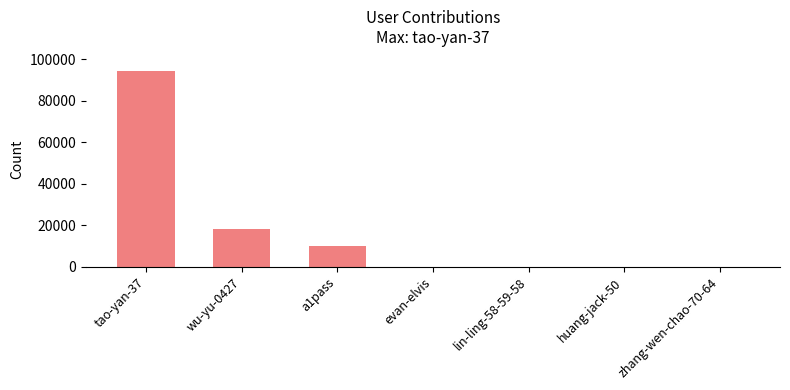

Where is the data nearest to the value 47304?

wu-yu-0427